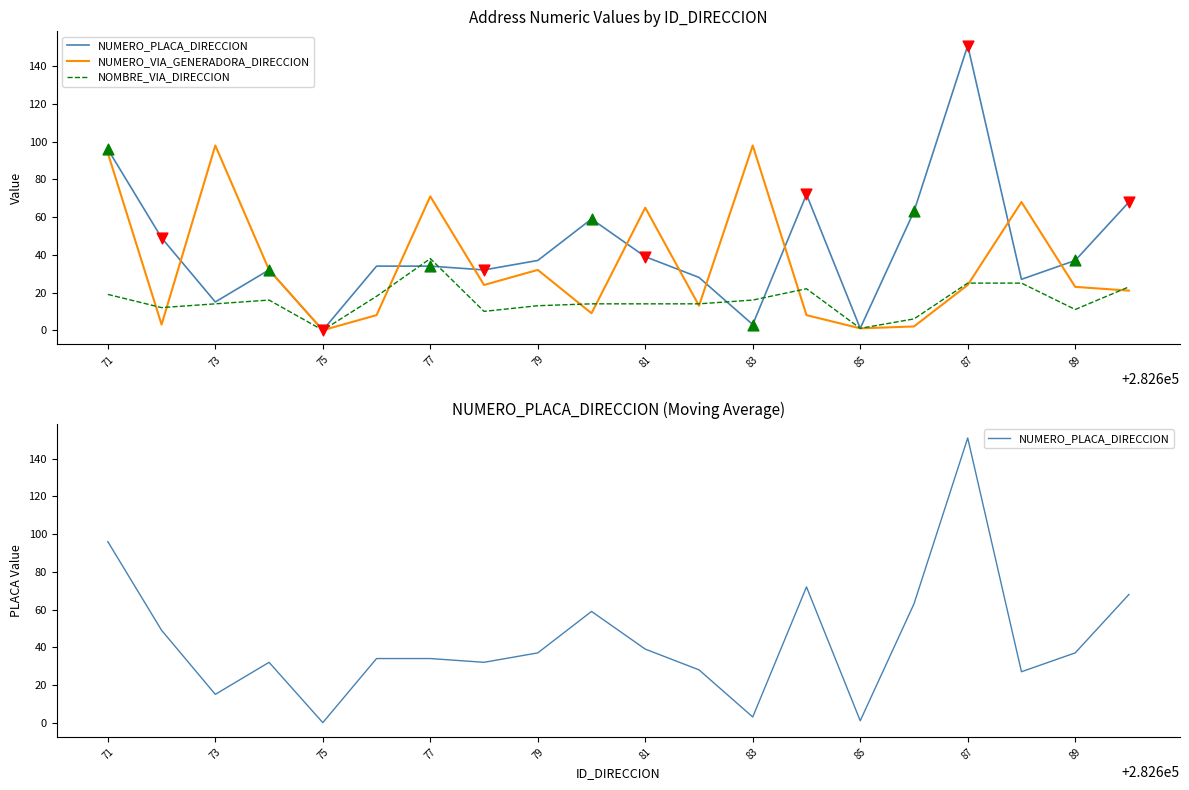

Is the value of NUMERO_PLACA_DIRECCION at 77 greater than the value of NOMBRE_VIA_DIRECCION at 89?

Yes